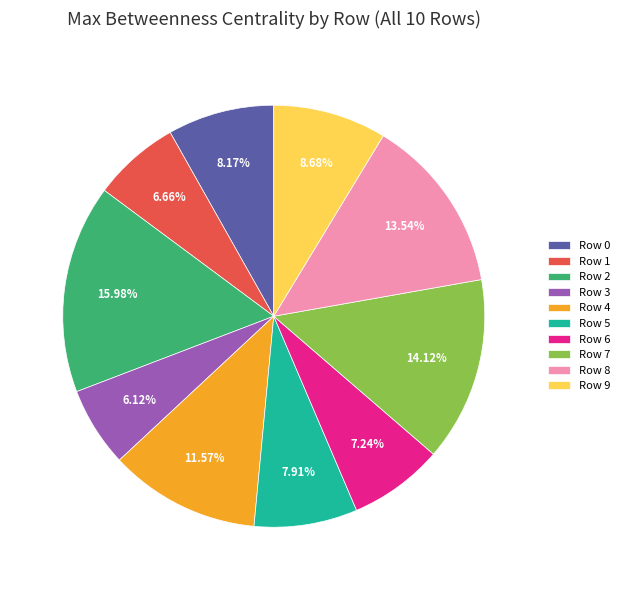

Count the number of slices in the pie.

10